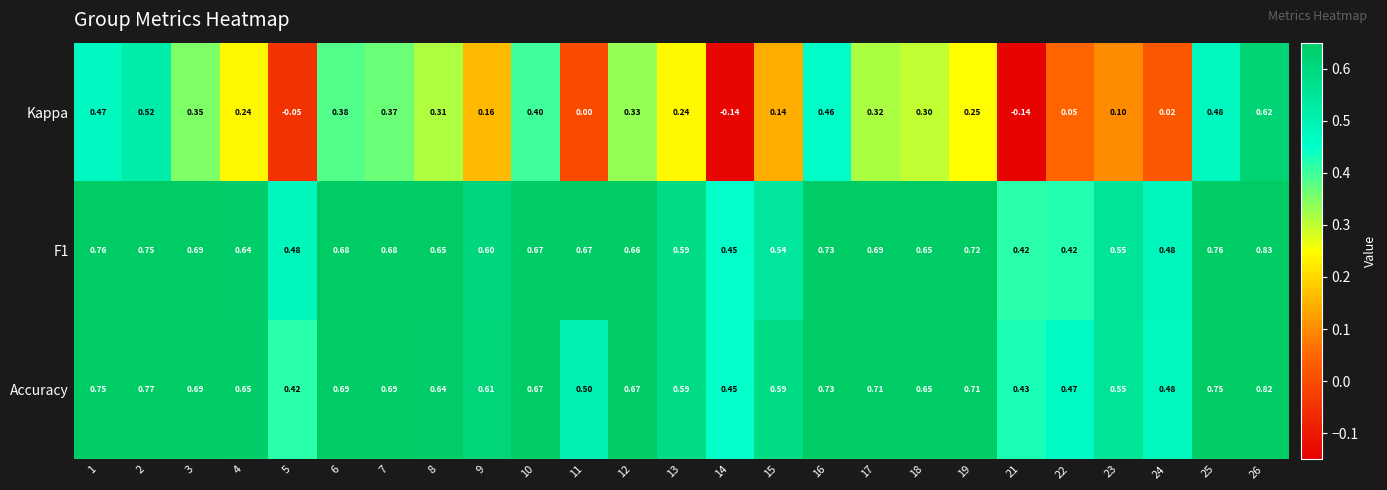

Is the value of F1 at 26 greater than the value of Accuracy at 23?

Yes